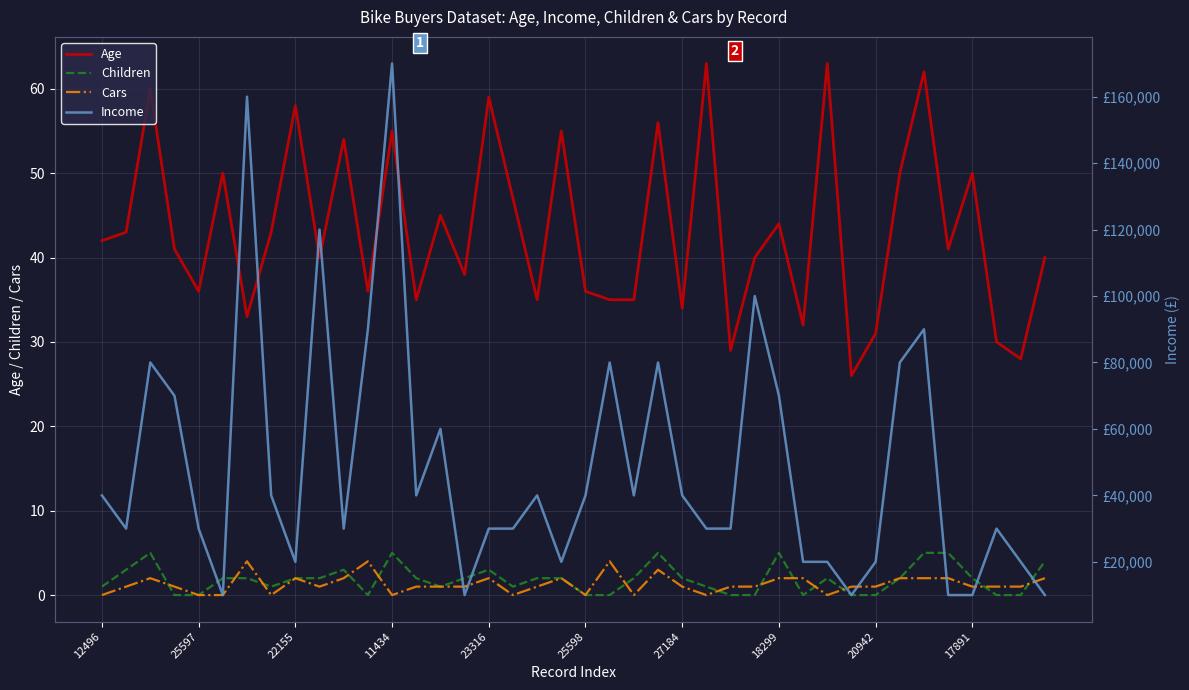

How many interior local peaks does the Cars series have?

8